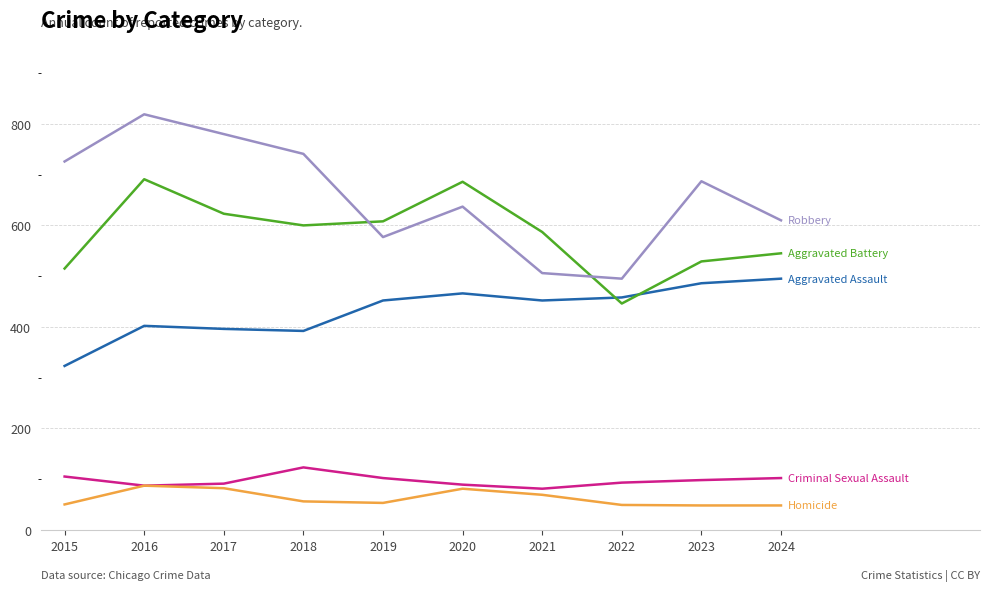

What is the spread (max minus min) of values at 2024?

562